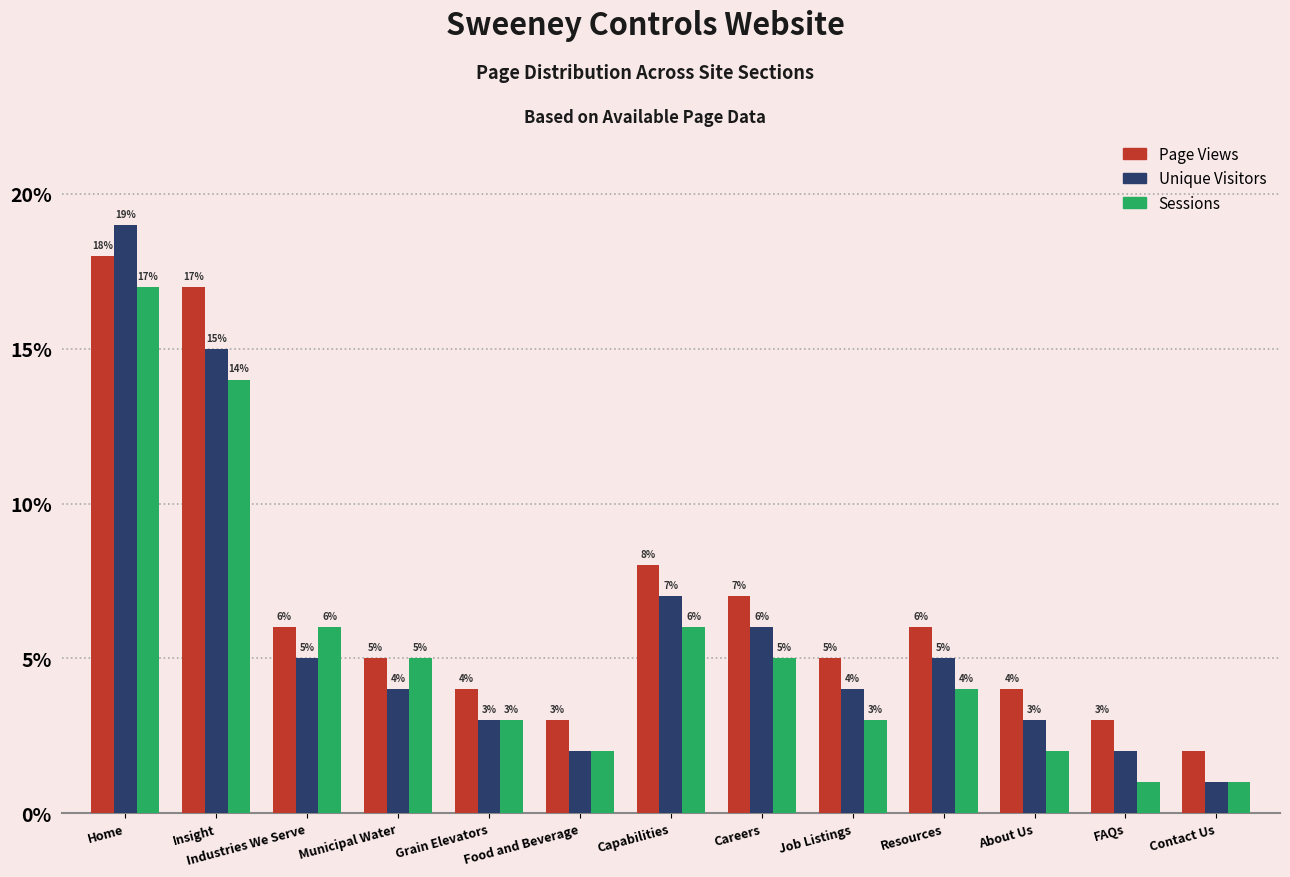

What is the difference between the second highest and second lowest values in the Sessions series?

13